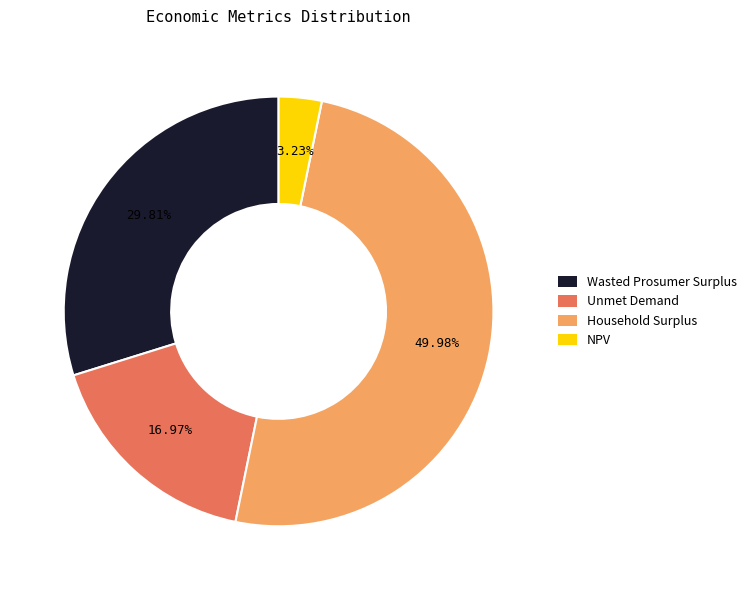

How many segments does this pie chart have?

4